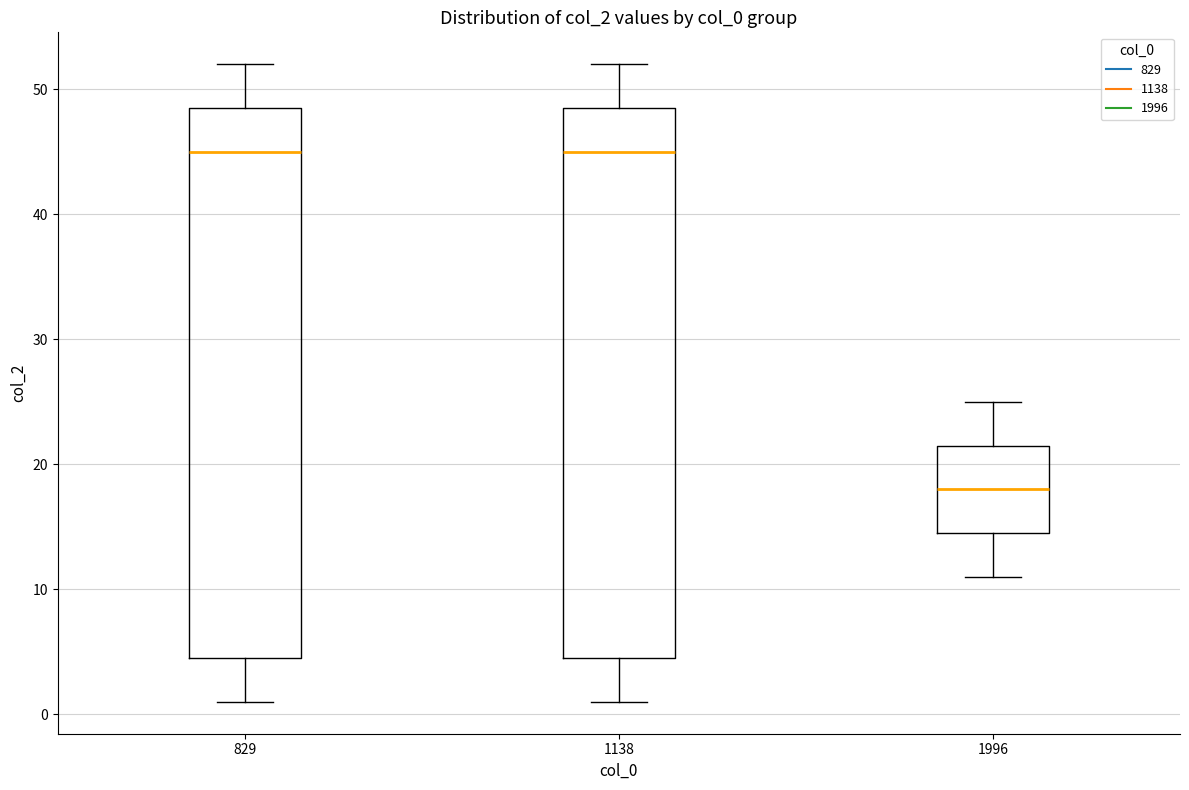

Which box has the lowest median line?

1996